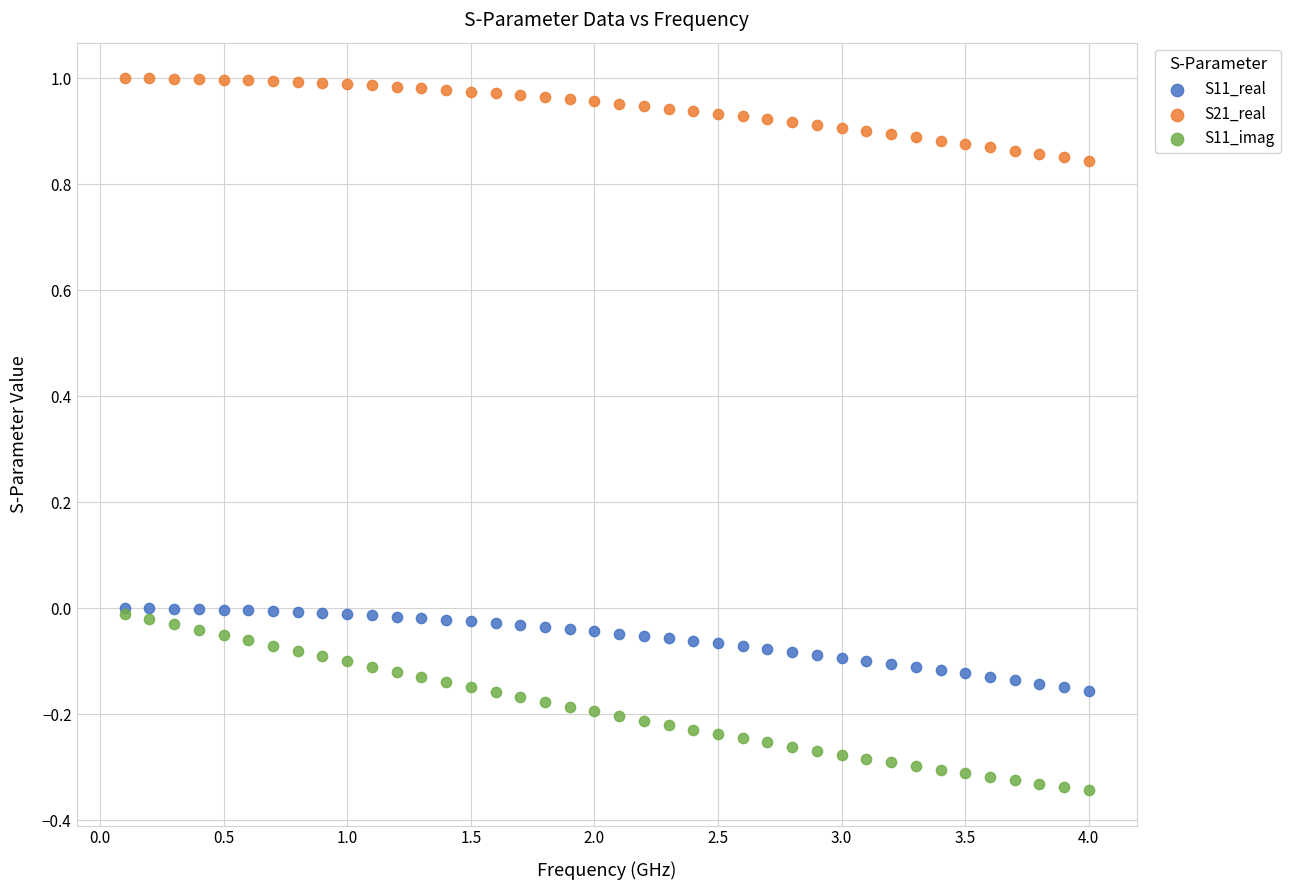

Which series contains the lowest Y value?

S11_imag